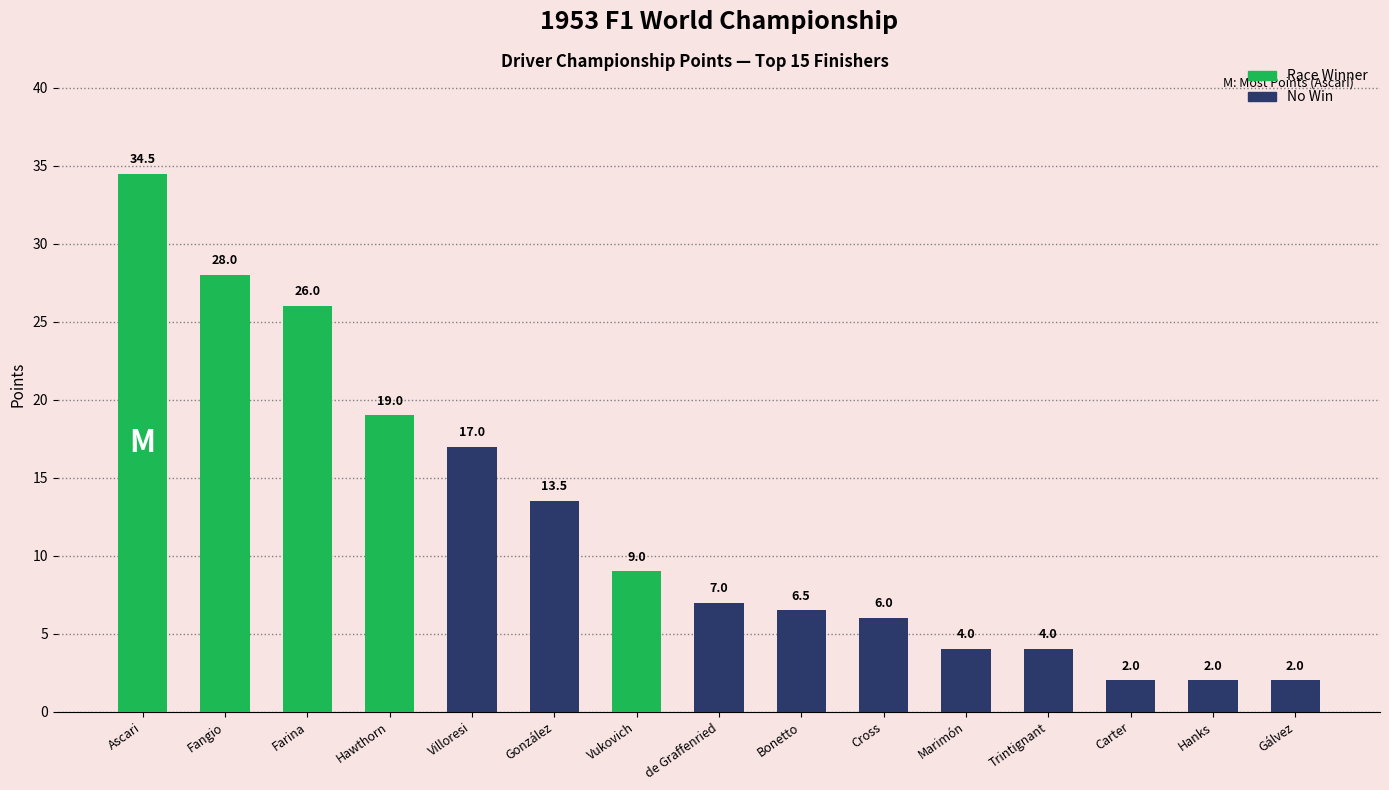

Reading right to left, list all the values displayed in this chart.

Gálvez=2.0	Hanks=2.0	Carter=2.0	Trintignant=4.0	Marimón=4.0	Cross=6.0	Bonetto=6.5	de Graffenried=7.0	Vukovich=9.0	González=13.5	Villoresi=17.0	Hawthorn=19.0	Farina=26.0	Fangio=28.0	Ascari=34.5